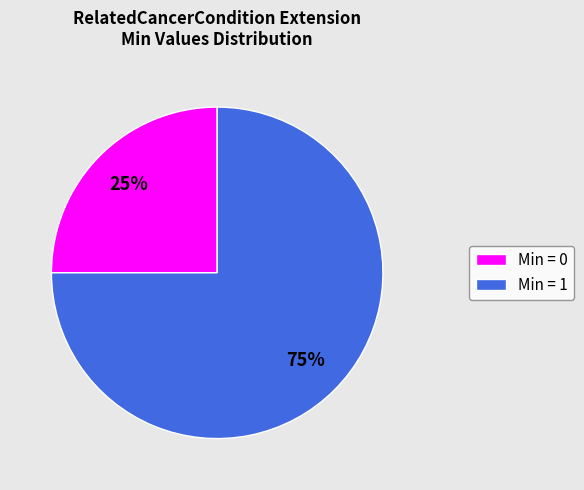

To the nearest percent, what is the difference between the largest and smallest slice percentages?

50%